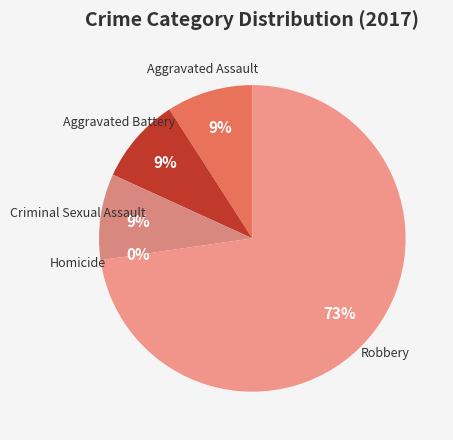

What percentage is NOT represented by Homicide?

100.0%